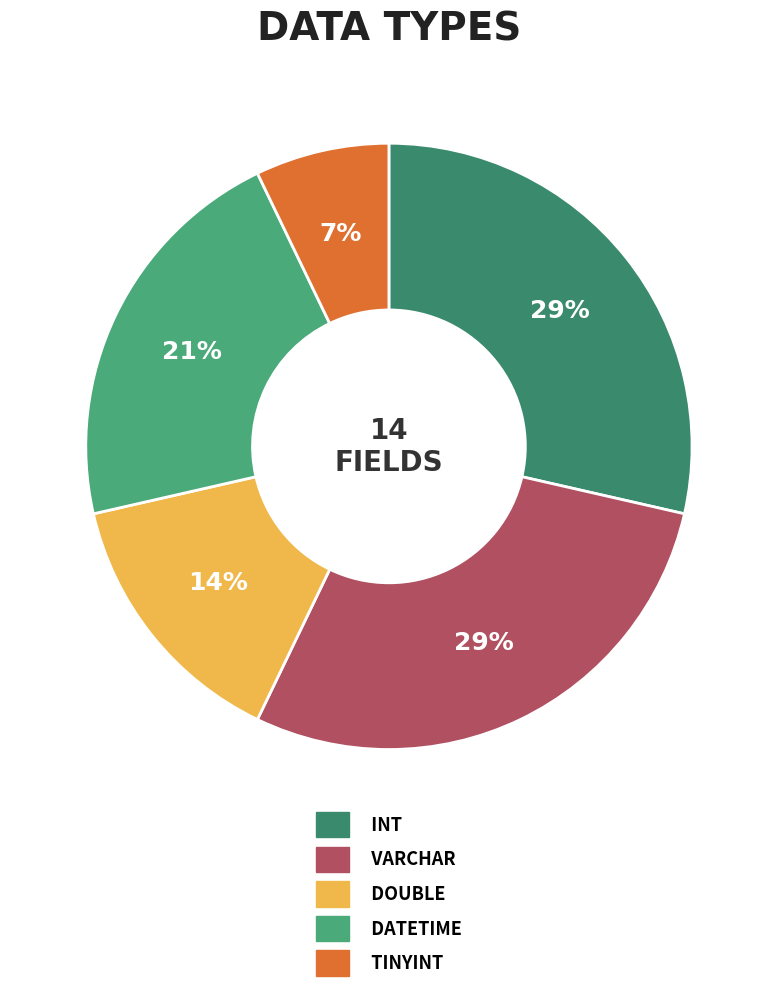

To the nearest percent, what portion does TINYINT represent?

7%